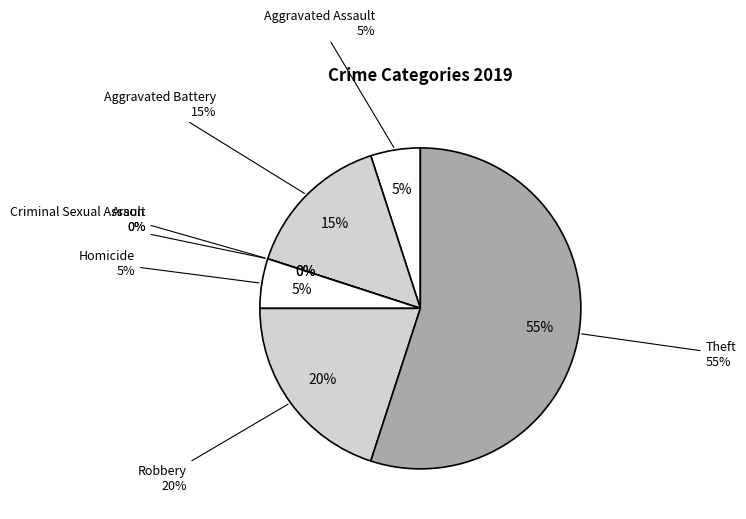

How many slices are in this pie chart?

7